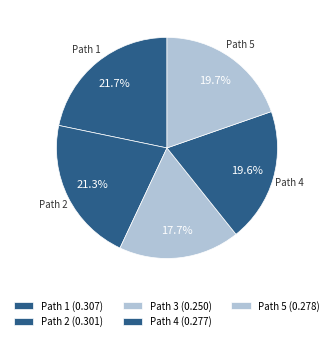

How many segments does this pie chart have?

5